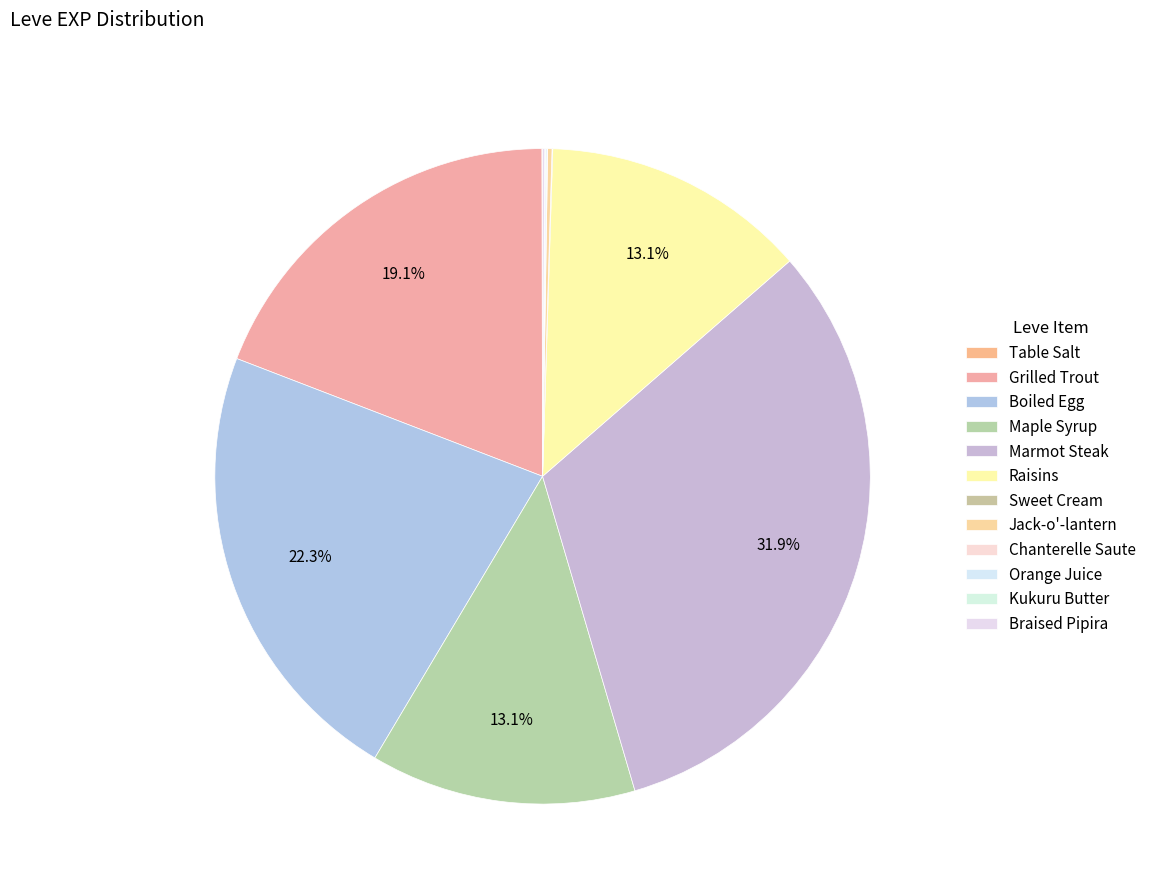

What percentage is the Boiled Egg slice, to the nearest percent?

22%